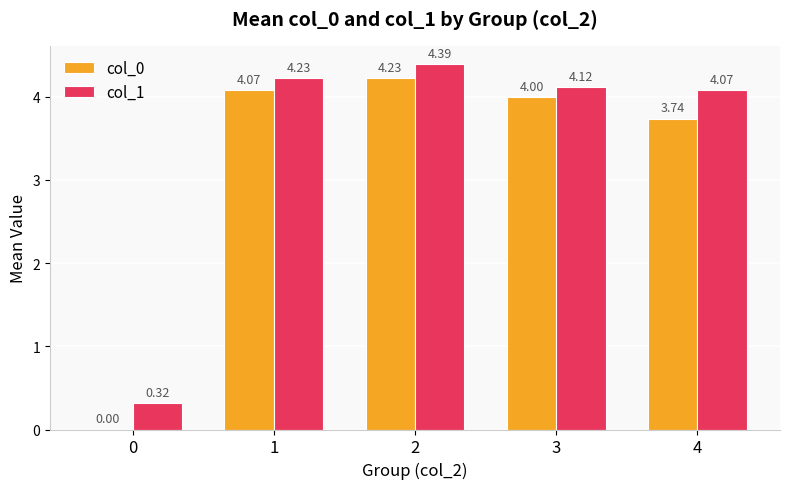

Is the value of col_1 at 3 greater than the value of col_0 at 0?

Yes